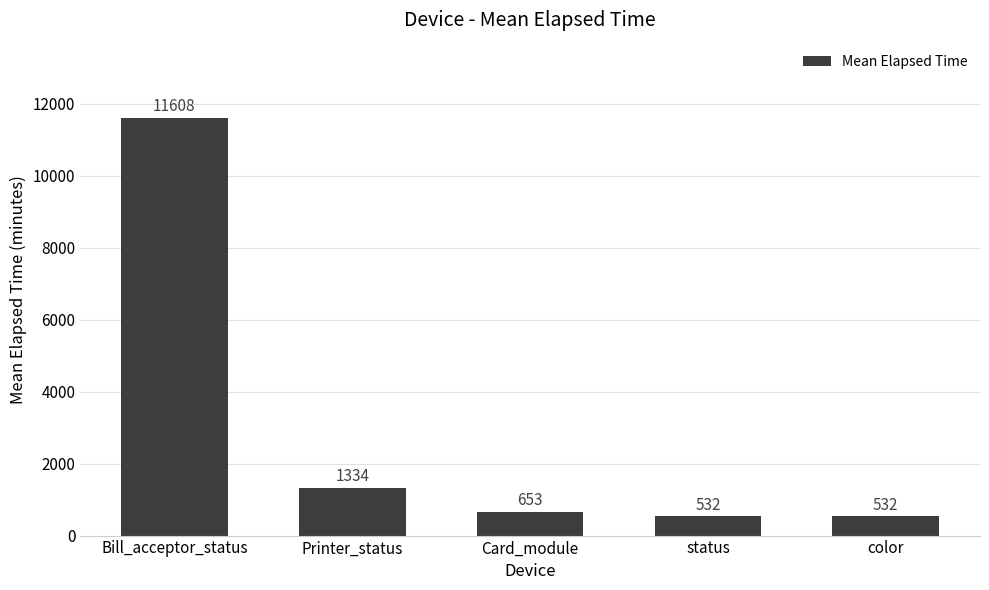

Between Printer_status and status, which is larger?

Printer_status